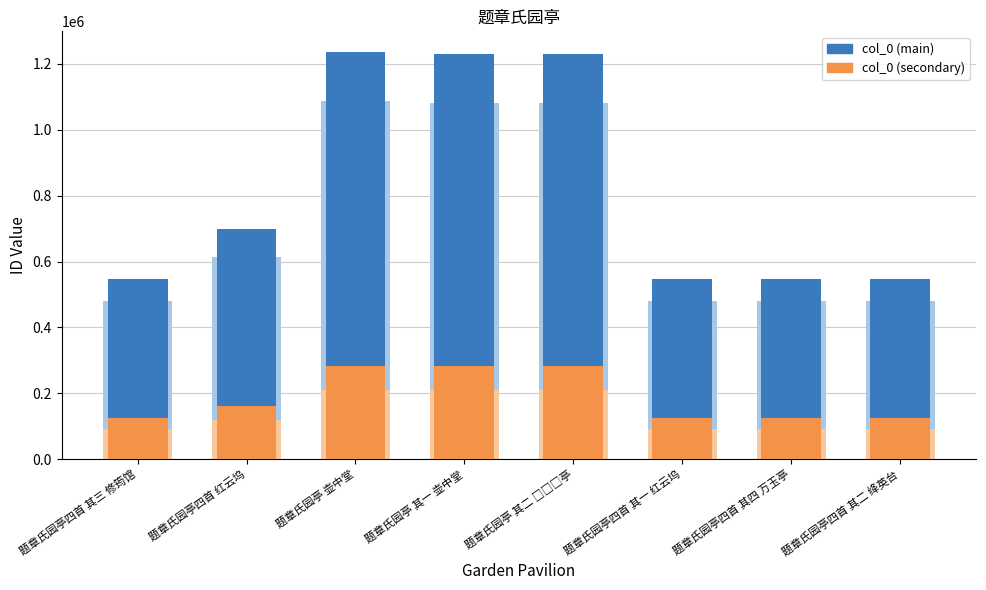

What is the difference between the maximum and minimum values in the col_0 (secondary) series?

158837.5